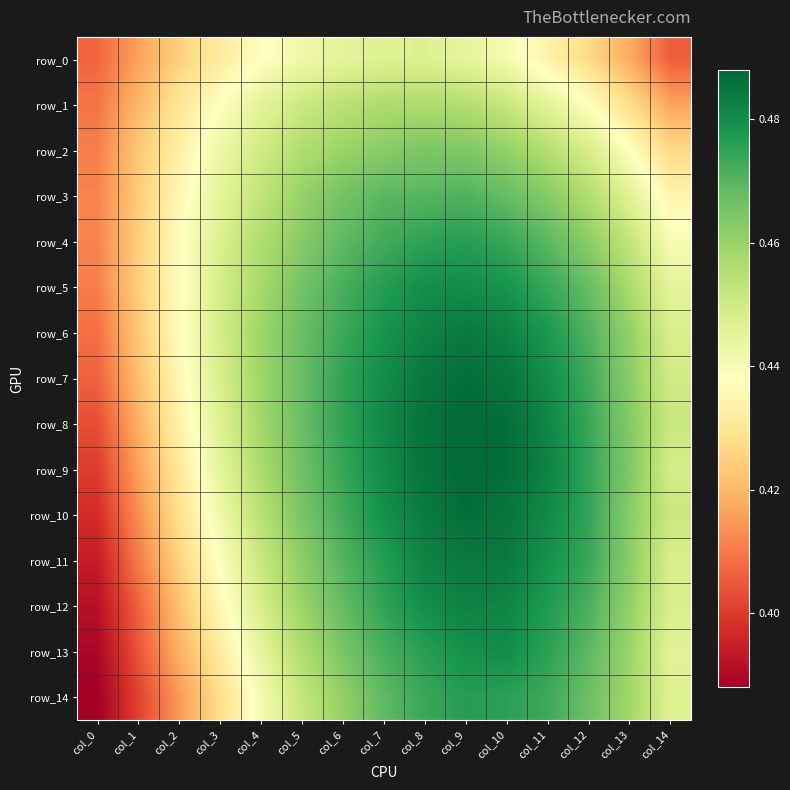

Which series changed the most between col_1 and col_11?

row_14